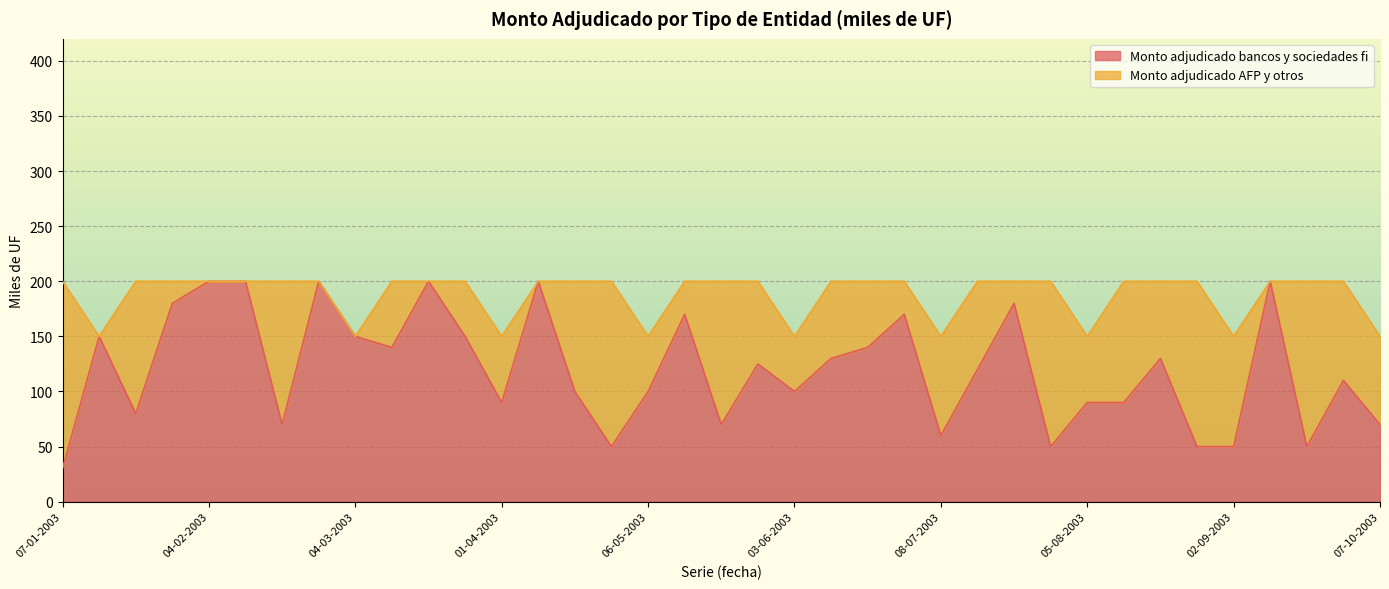

What is the difference between the maximum and second lowest values?

150